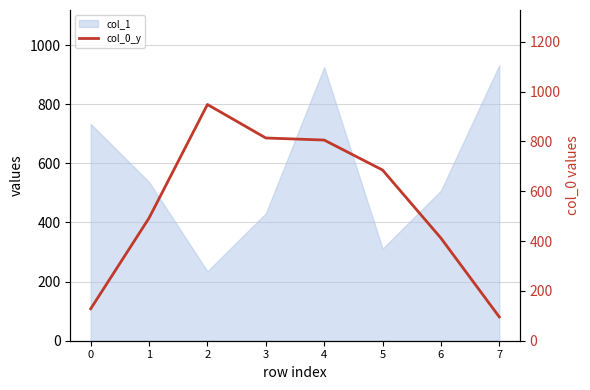

What is the difference between the maximum and minimum values?

852.9